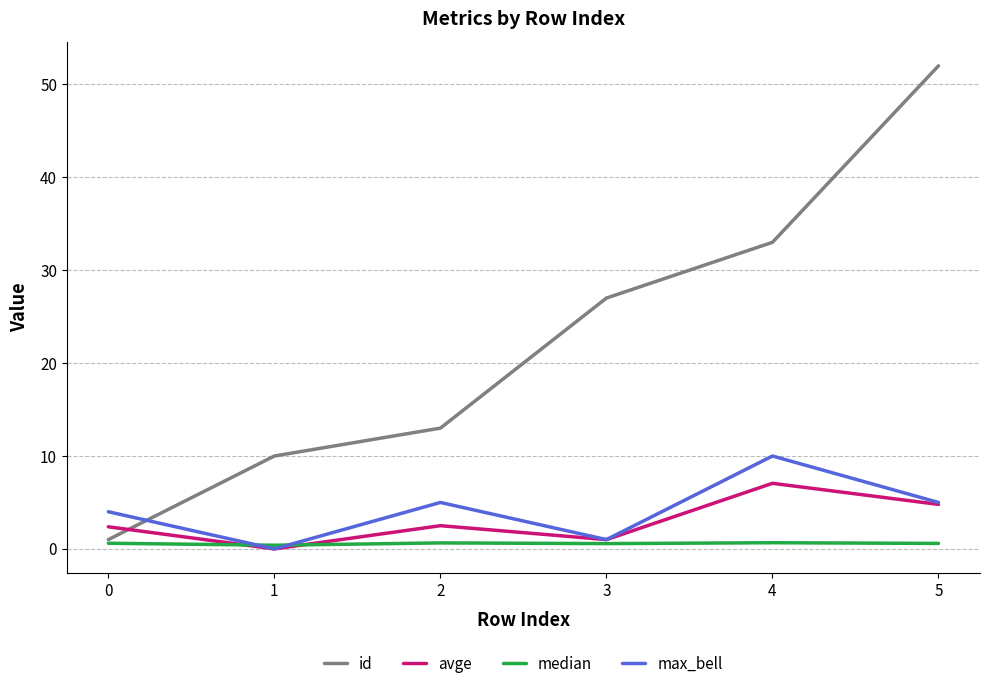

True or false: avge and id cross at least once.

True